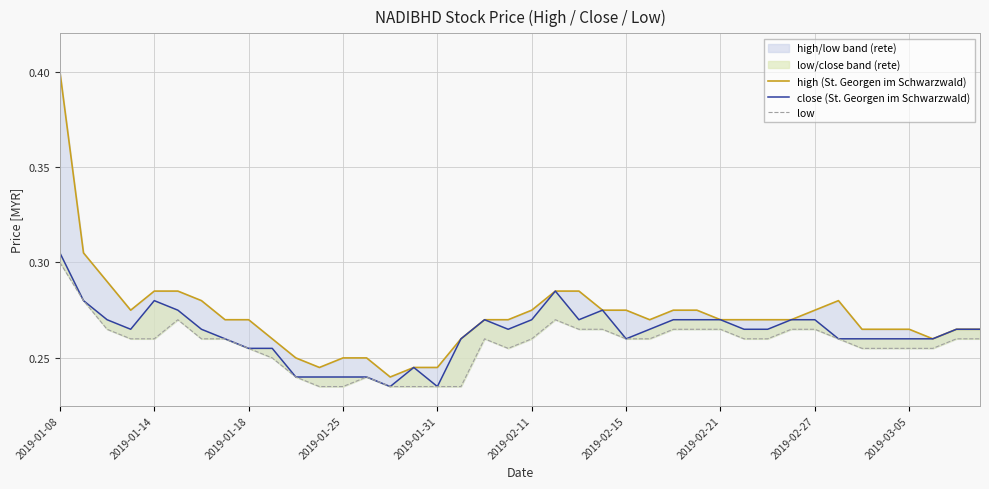

What is the total value across all series at 2019-02-21?

0.8